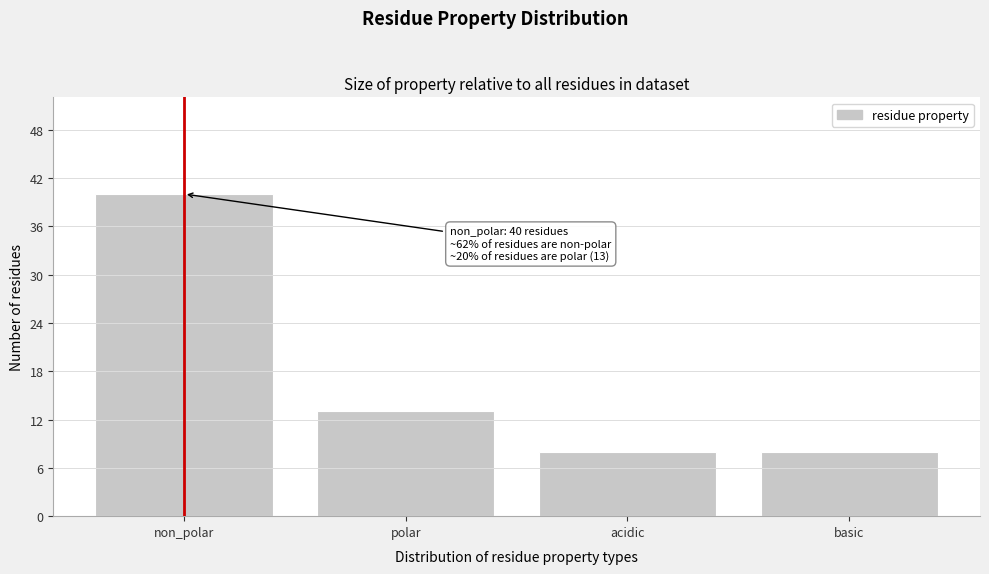

Reading left to right, extract all data points from this chart.

40	13	8	8